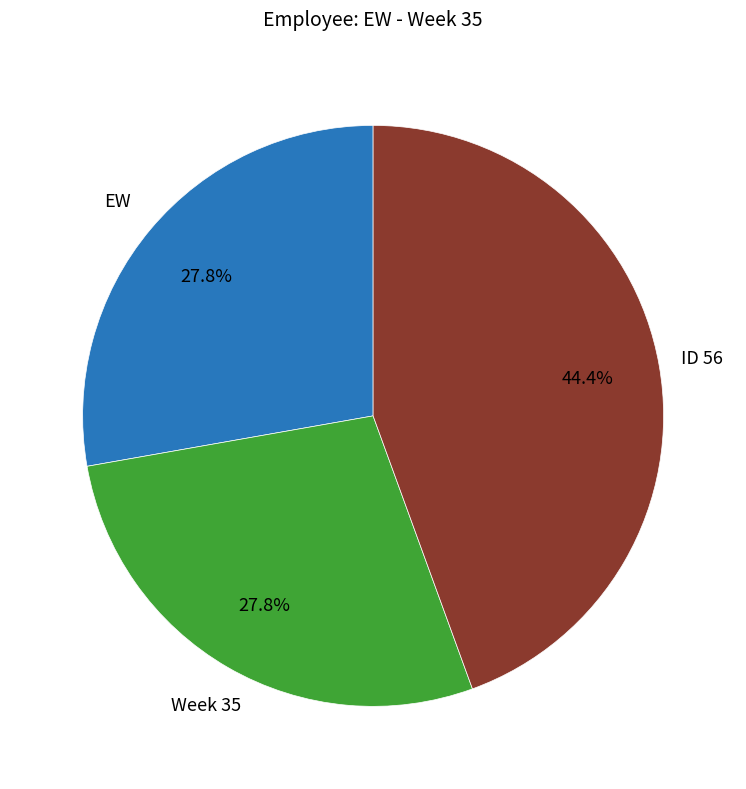

How many slices are in this pie chart?

3